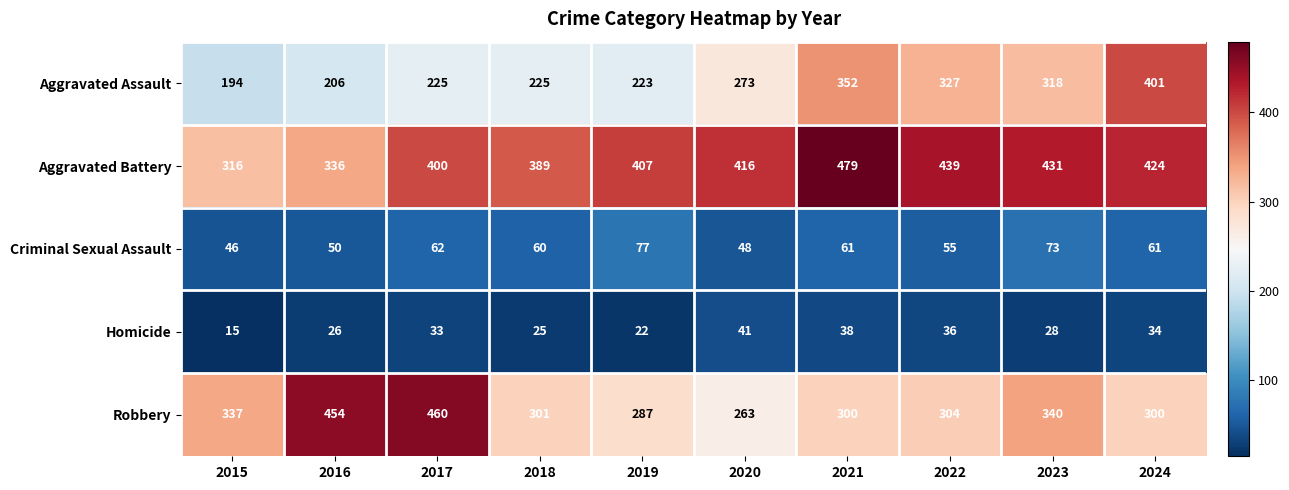

Which series has the largest total across all categories?

Aggravated Battery